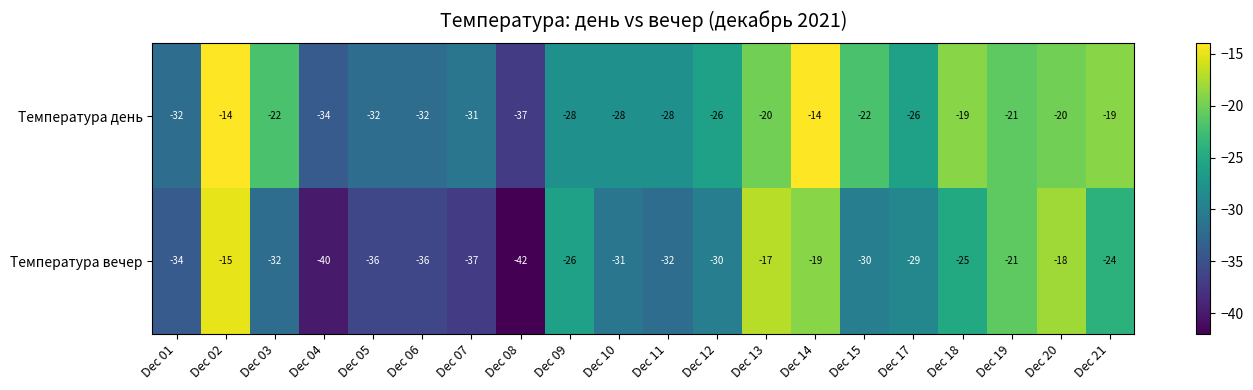

The Температура вечер series shows -25 at Dec 18. True or false?

True